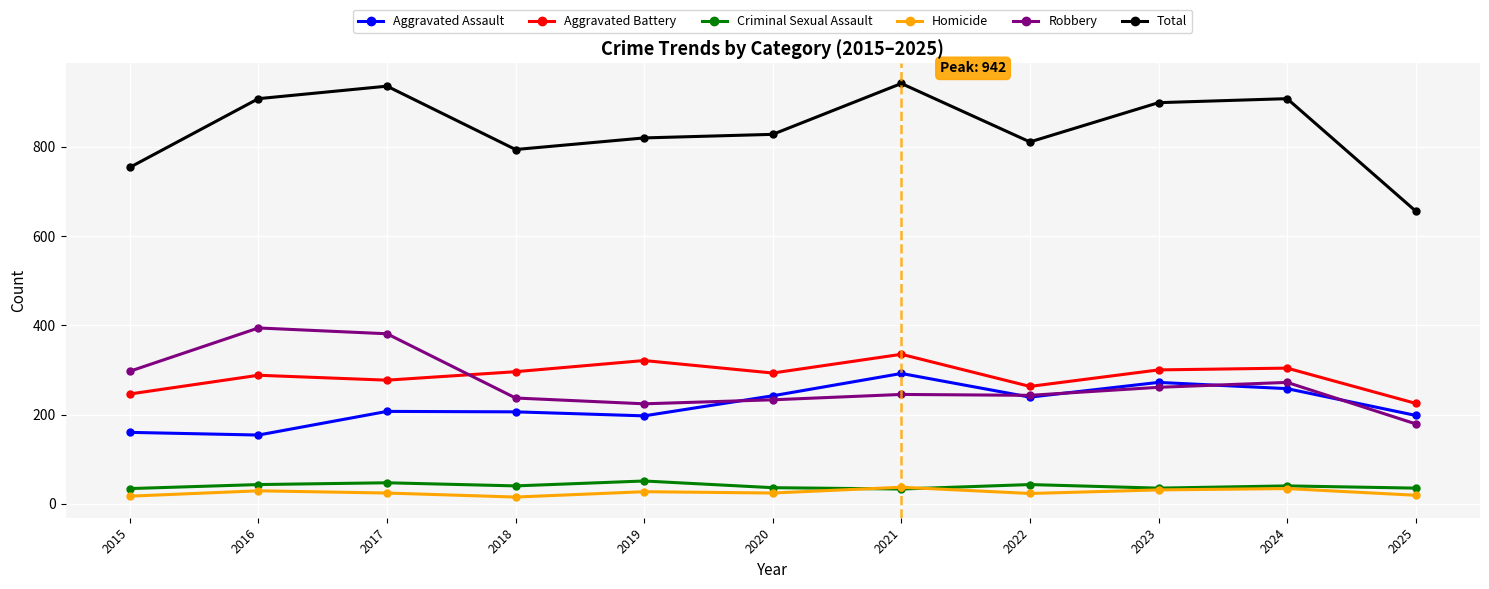

What is the difference between the highest and lowest values at 2024?

874